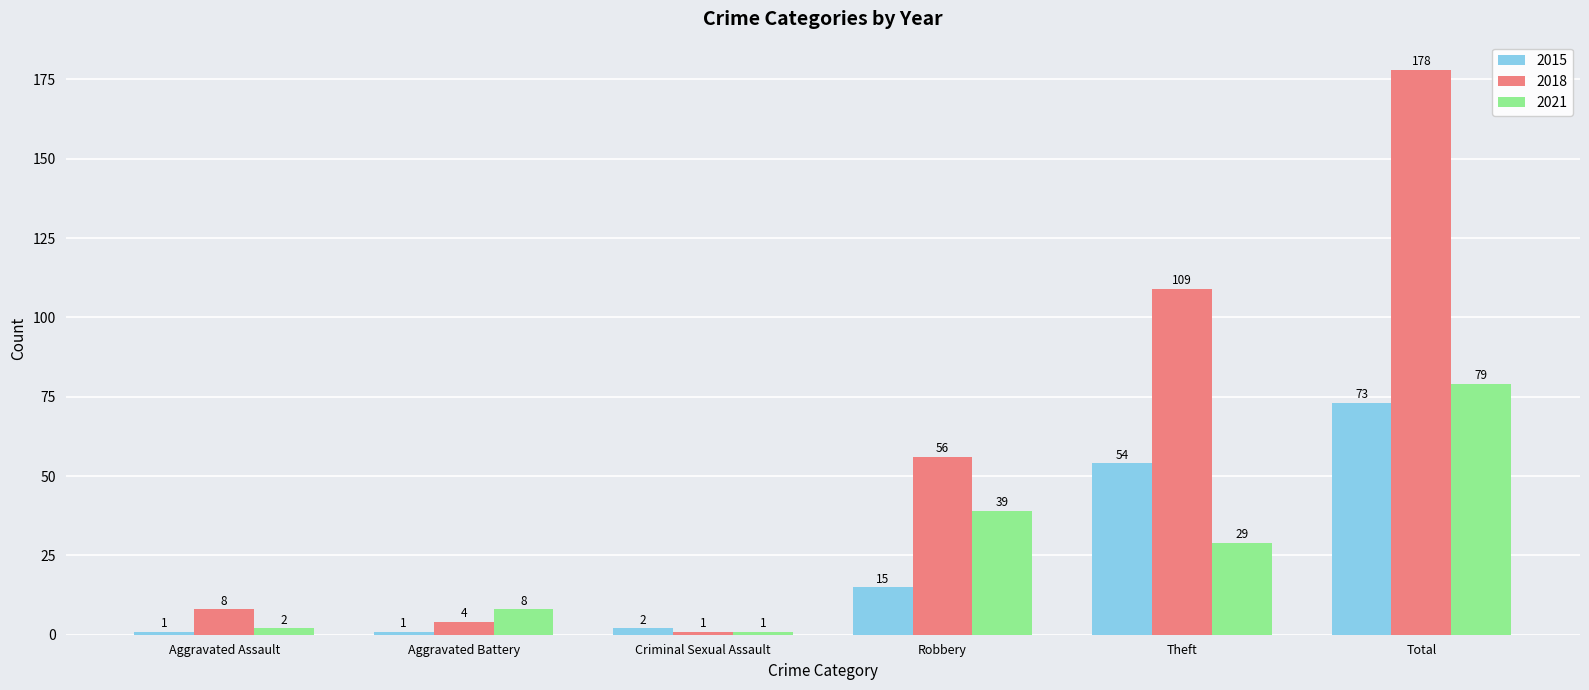

What is the total value across all series at Robbery?

110